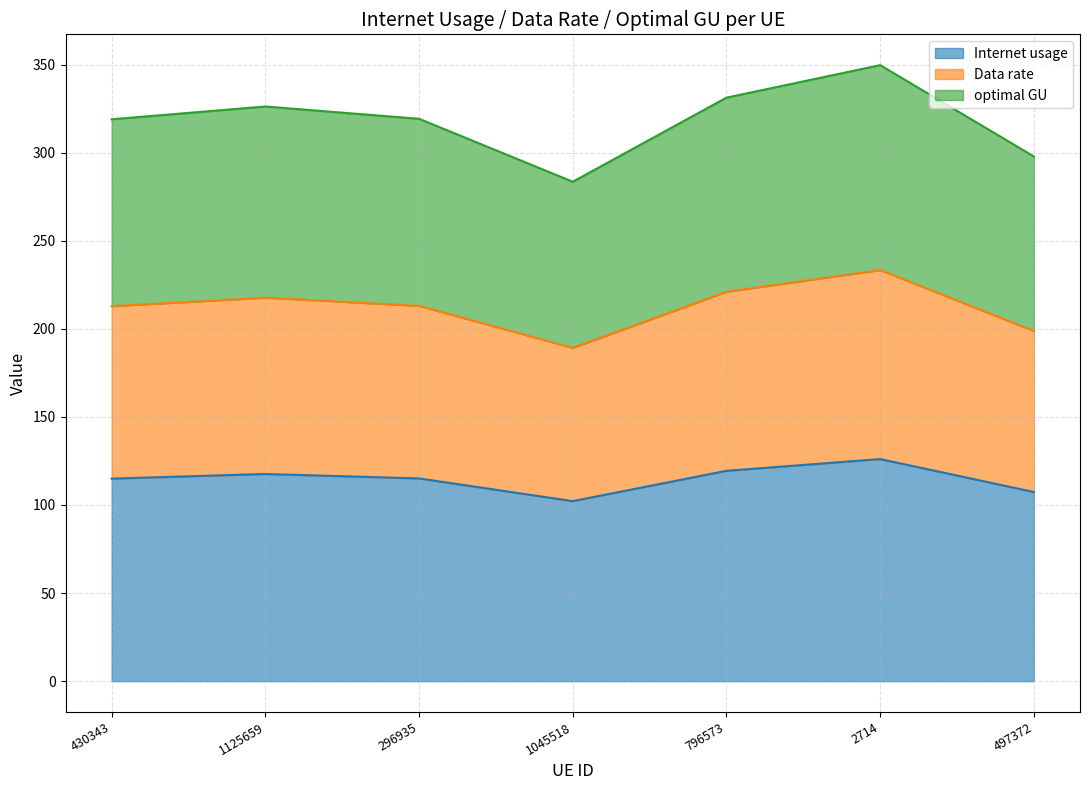

Where is the first local minimum for optimal GU?

1045518